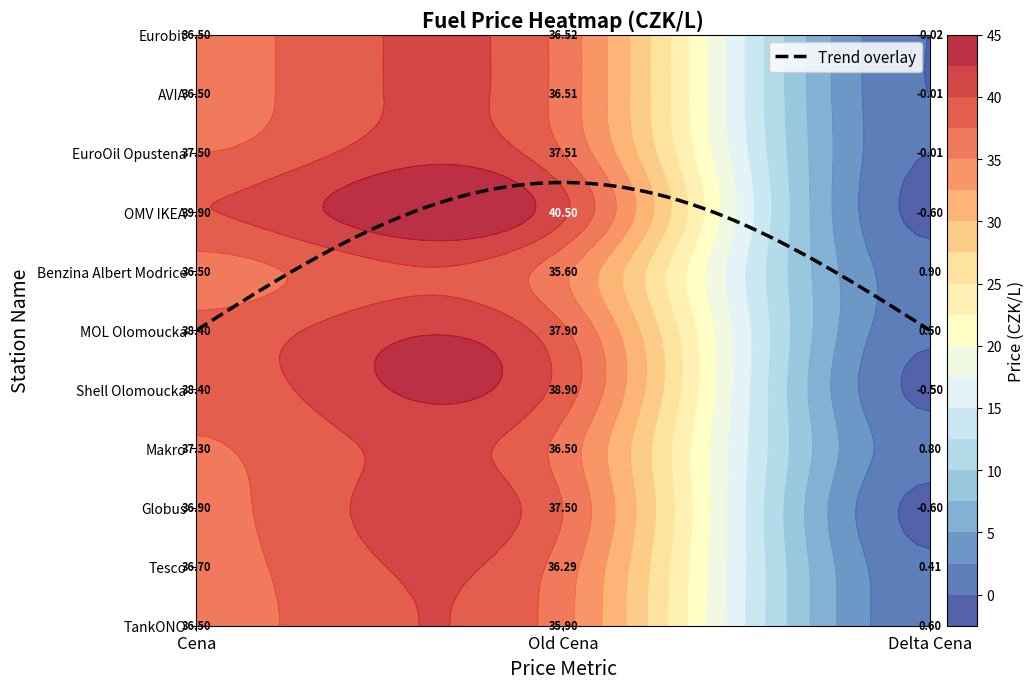

Is it true that MOL Olomoucka equals 54.4 at 0?

False